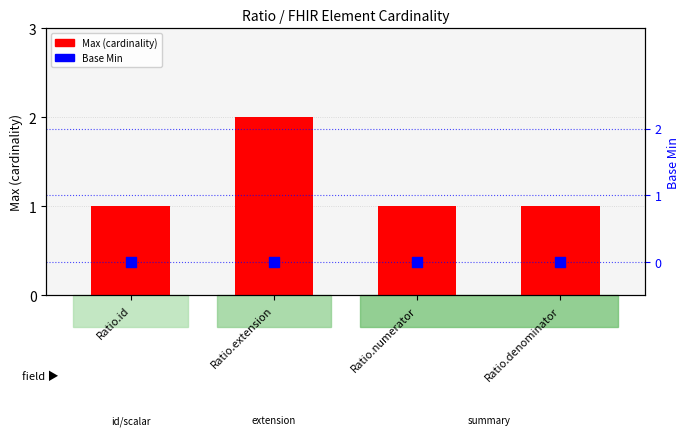

Which series reaches the minimum Y coordinate?

Base Min